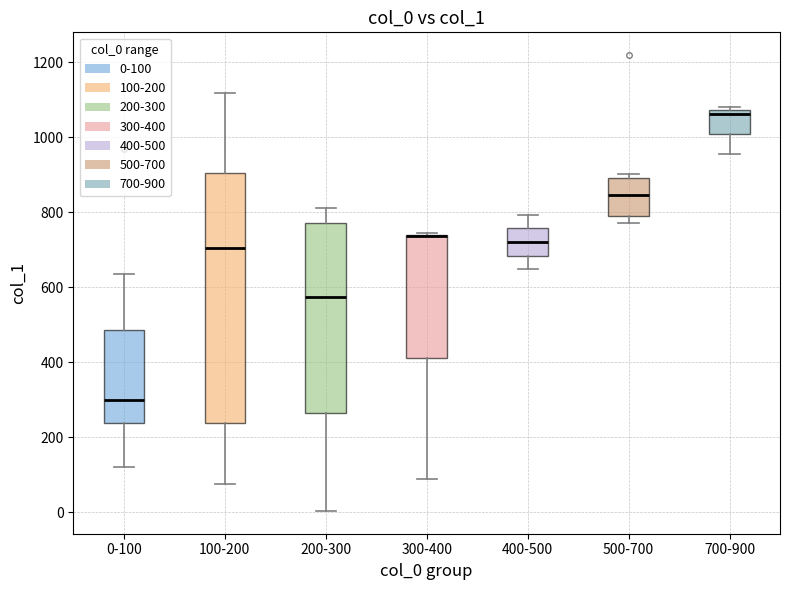

Which box is the tallest, from its lower edge to its upper edge?

100-200